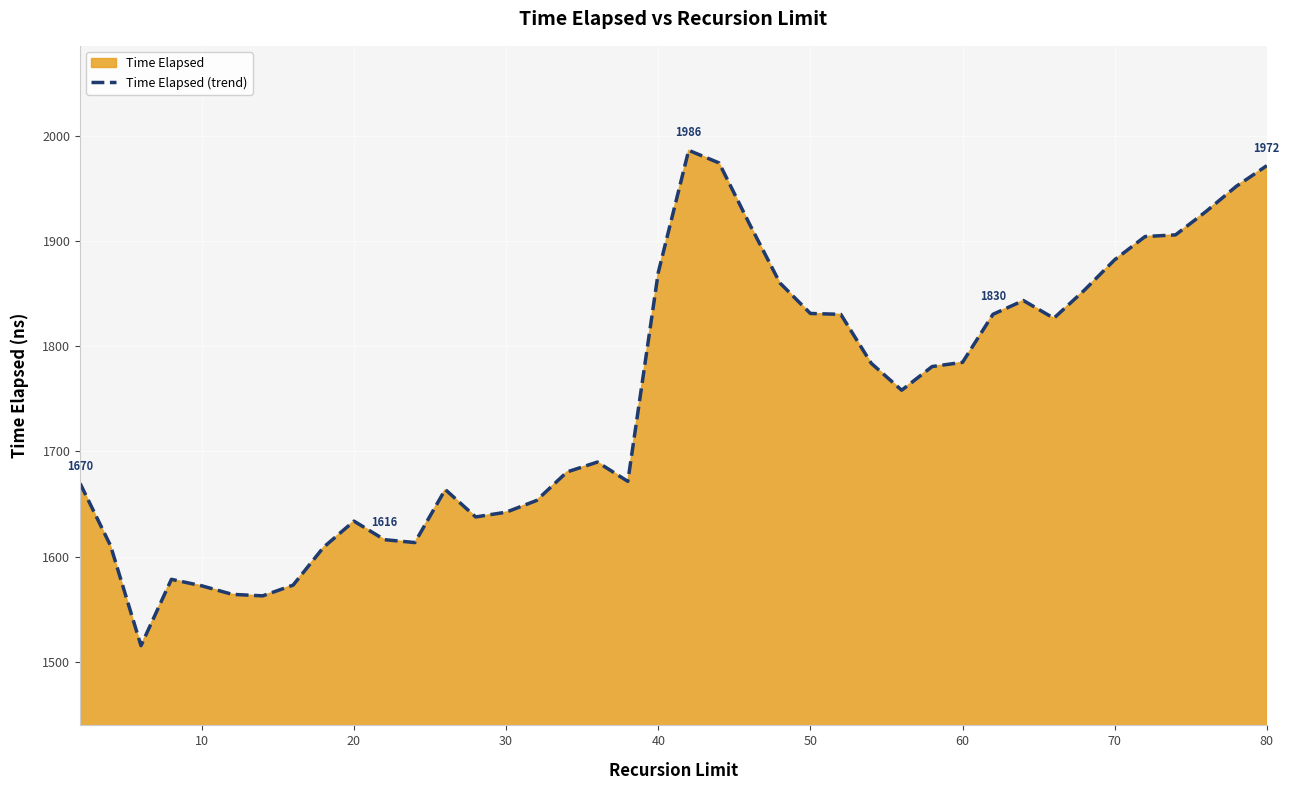

What is the minimum value shown in the chart?

1515.4